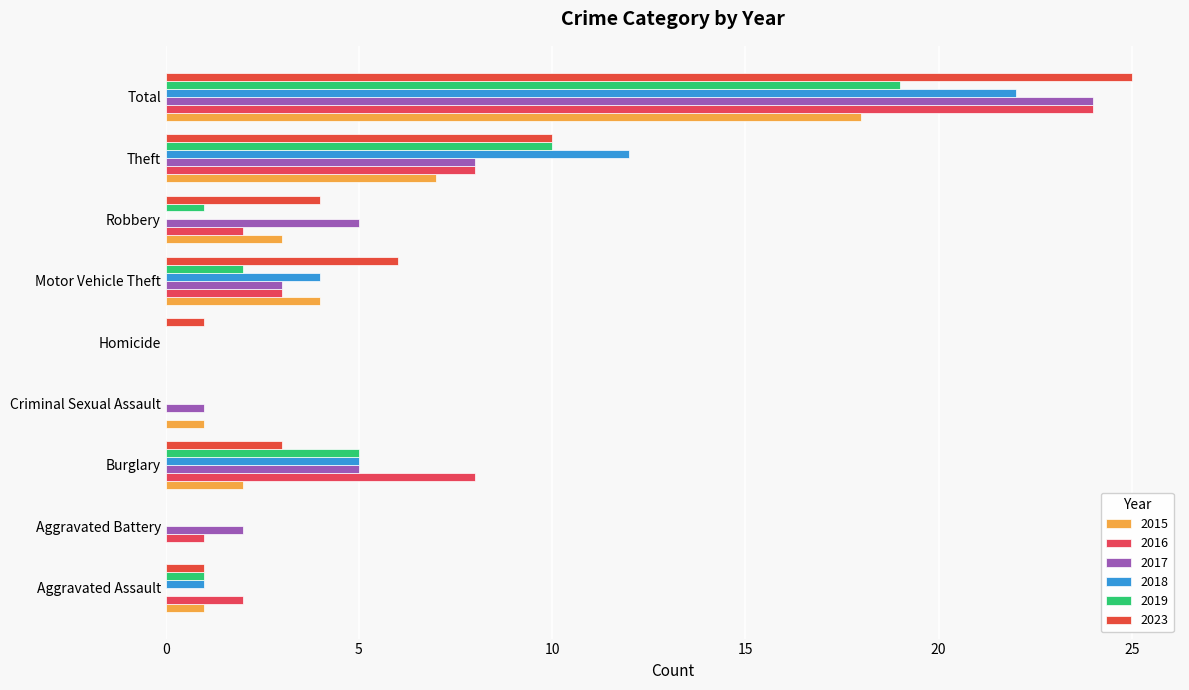

The value of 2018 at Criminal Sexual Assault is 0. True or false?

True